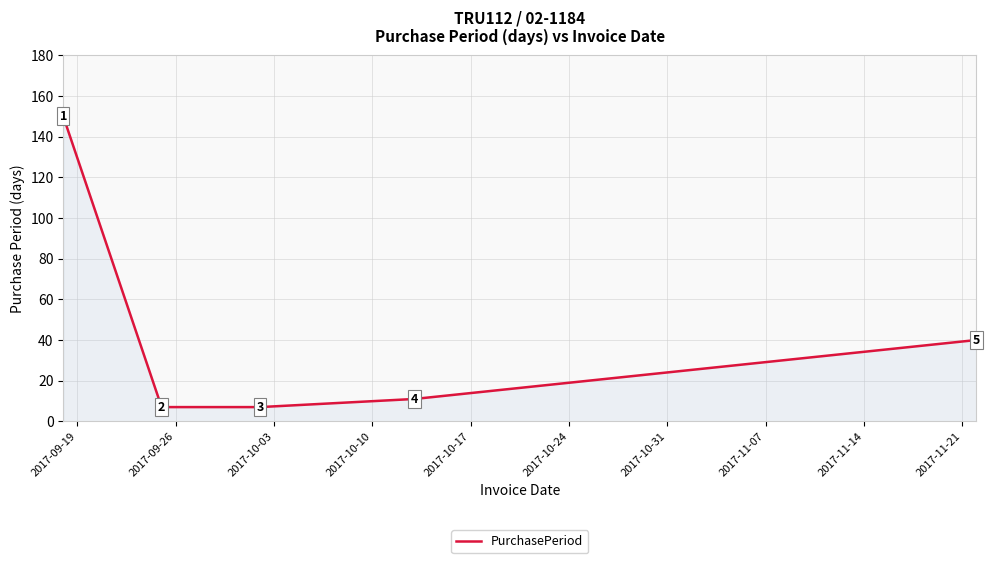

What is the smallest value displayed?

7